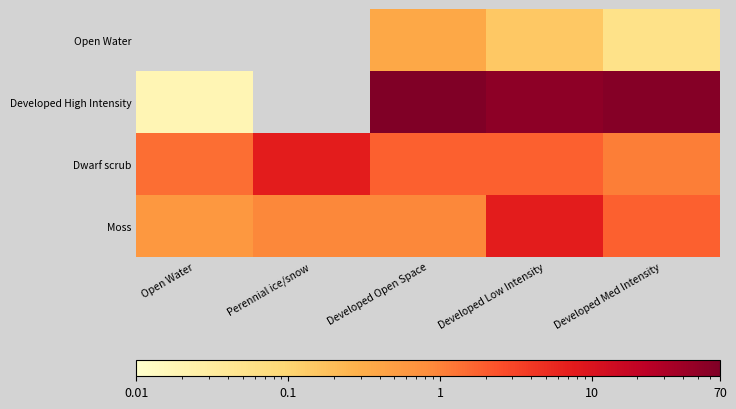

At how many categories does at least one series exceed 20?

3